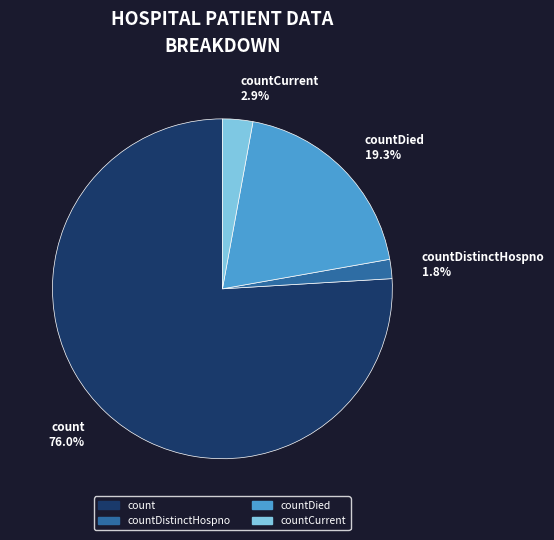

Rank the categories by value from lowest to highest.

countDistinctHospno 1.8%, countCurrent 2.9%, countDied 19.3%, count 76.0%